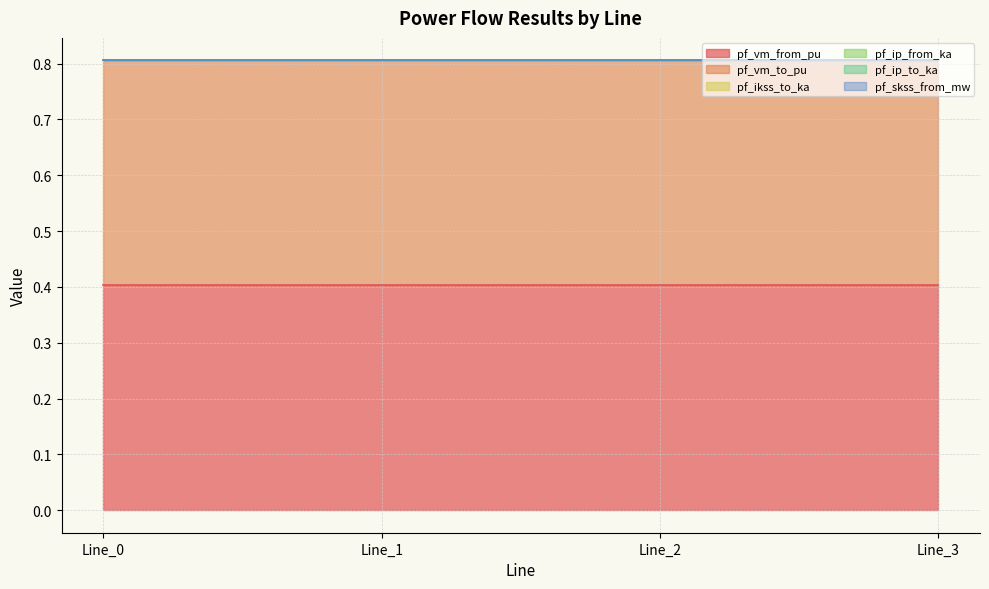

Reading left to right, list all the values displayed in this chart.

pf_vm_from_pu: Line_0=0.4	Line_1=0.4	Line_2=0.4	Line_3=0.4
pf_vm_to_pu: Line_0=0.4	Line_1=0.4	Line_2=0.4	Line_3=0.4
pf_ikss_to_ka: Line_0=0.0	Line_1=0.0	Line_2=0.0	Line_3=0.0
pf_ip_from_ka: Line_0=0.0	Line_1=0.0	Line_2=0.0	Line_3=0.0
pf_ip_to_ka: Line_0=0.0	Line_1=0.0	Line_2=0.0	Line_3=0.0
pf_skss_from_mw: Line_0=0.0	Line_1=0.0	Line_2=0.0	Line_3=0.0